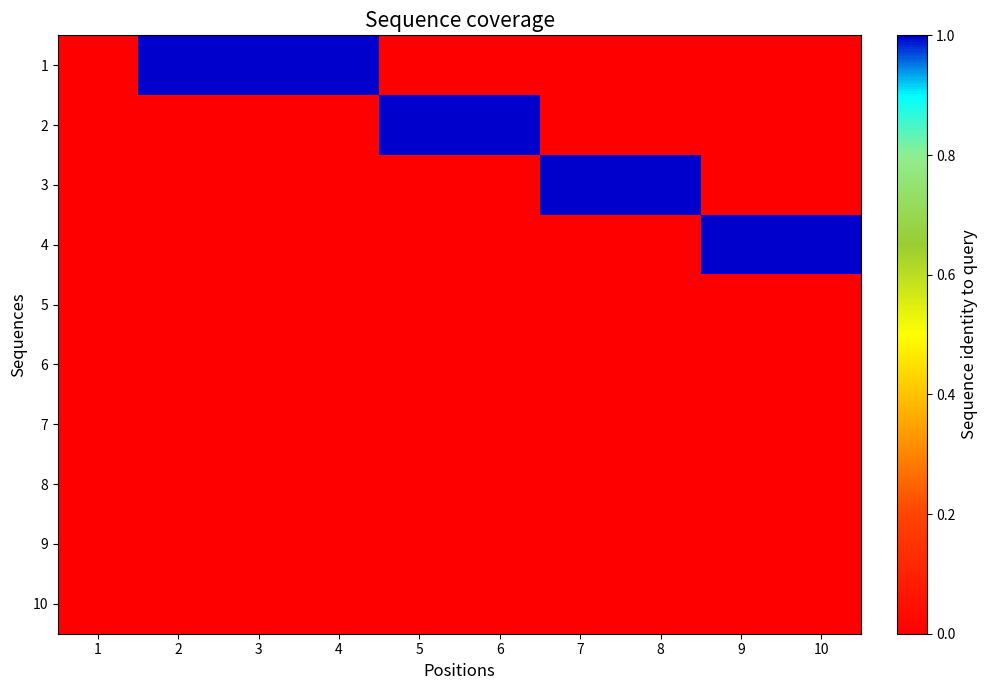

How many categories are shown in the chart?

10